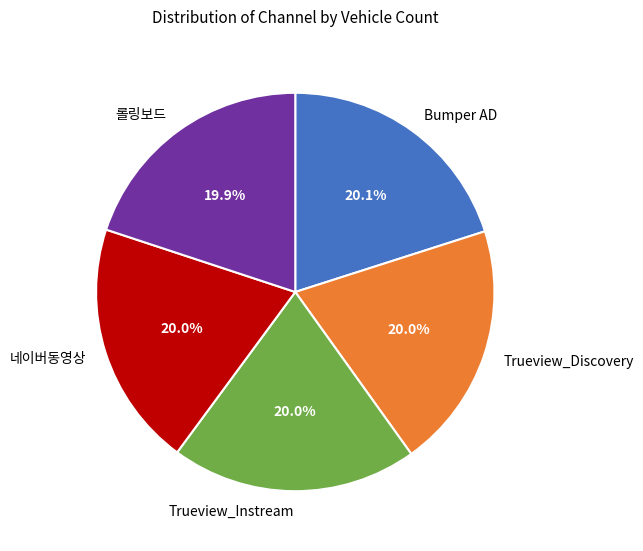

Approximately how many times larger is the value at Trueview_Instream compared to 롤링보드?

1.0